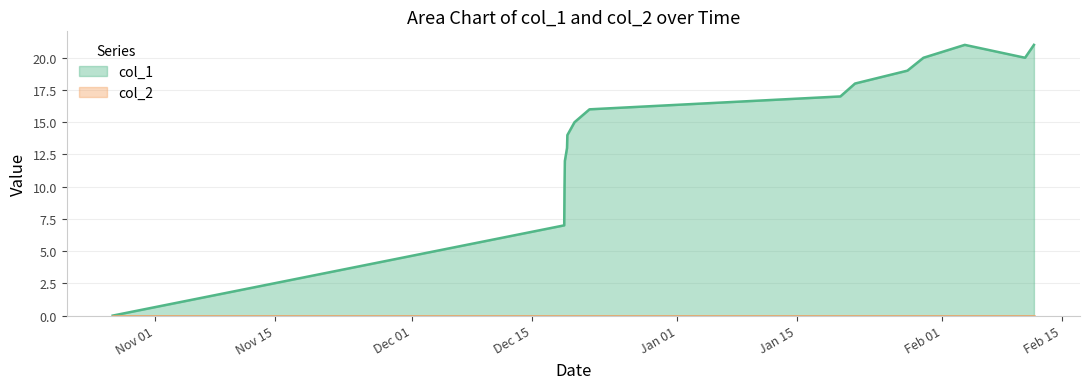

How many values exceed 16?

7